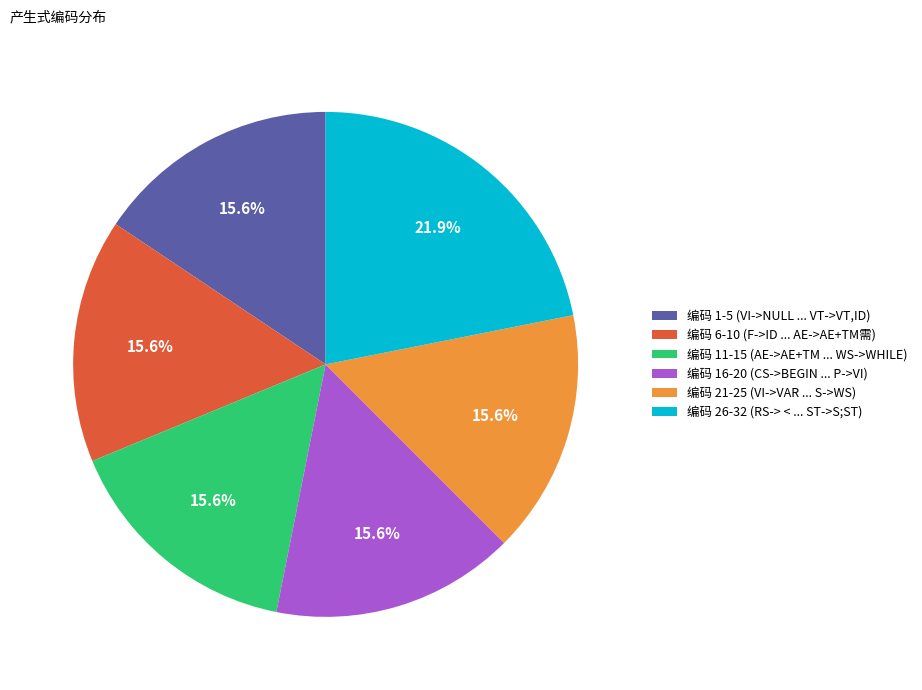

What is the ratio of the value at 编码 16-20 (CS->BEGIN ... P->VI) to the value at 编码 11-15 (AE->AE+TM ... WS->WHILE)?

1.0